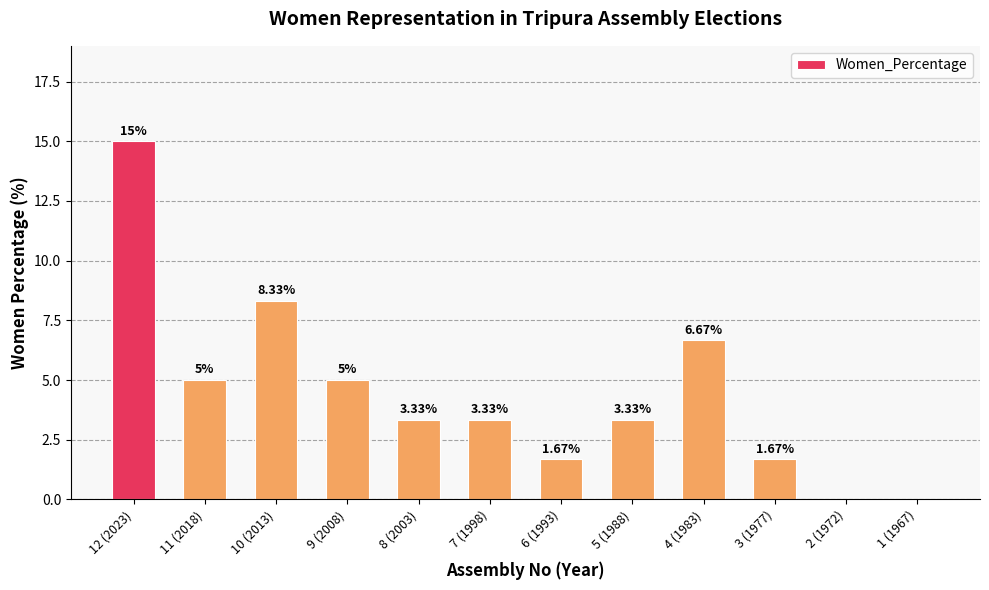

Are the bars horizontal?

No